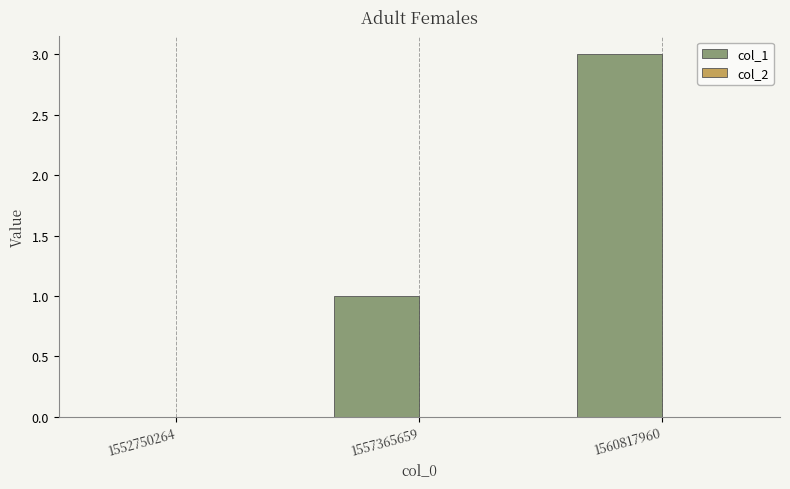

Between 1552750264 and 1557365659, which is larger?

1557365659